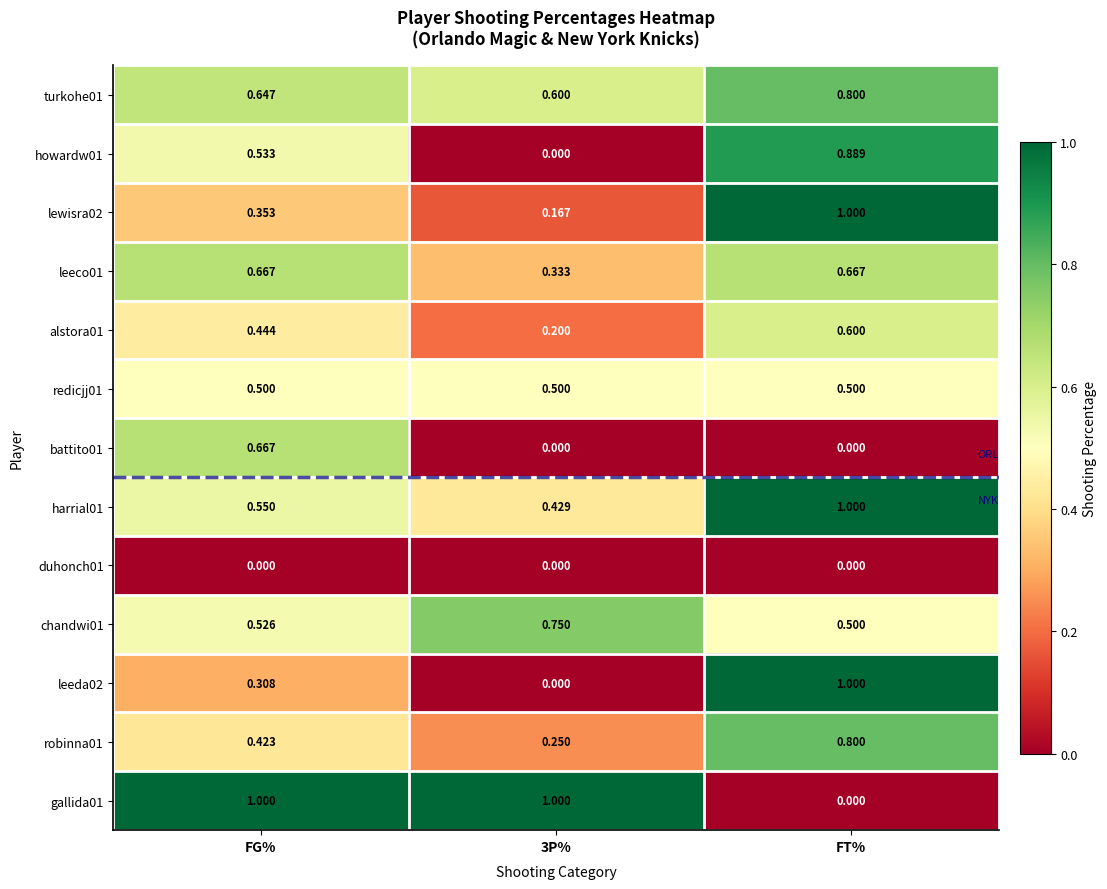

Is the value of turkohe01 at FT% greater than the value of duhonch01 at FG%?

Yes